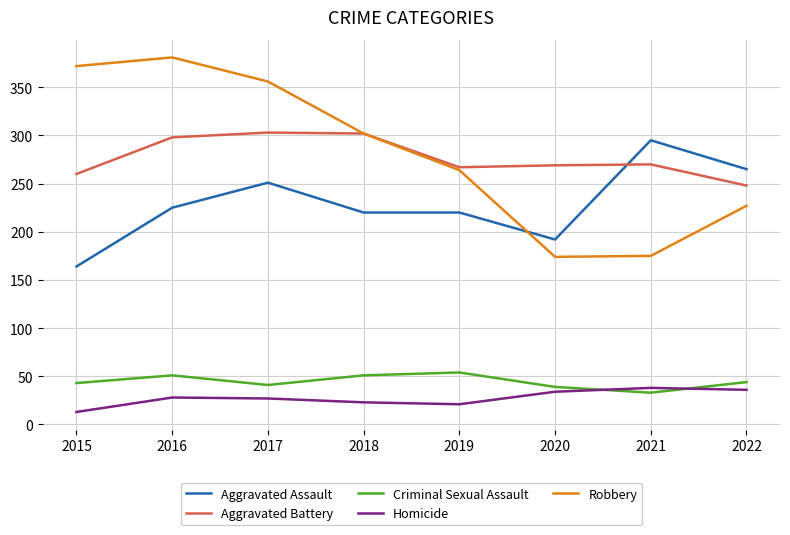

What is the spread (max minus min) of values at 2019?

246